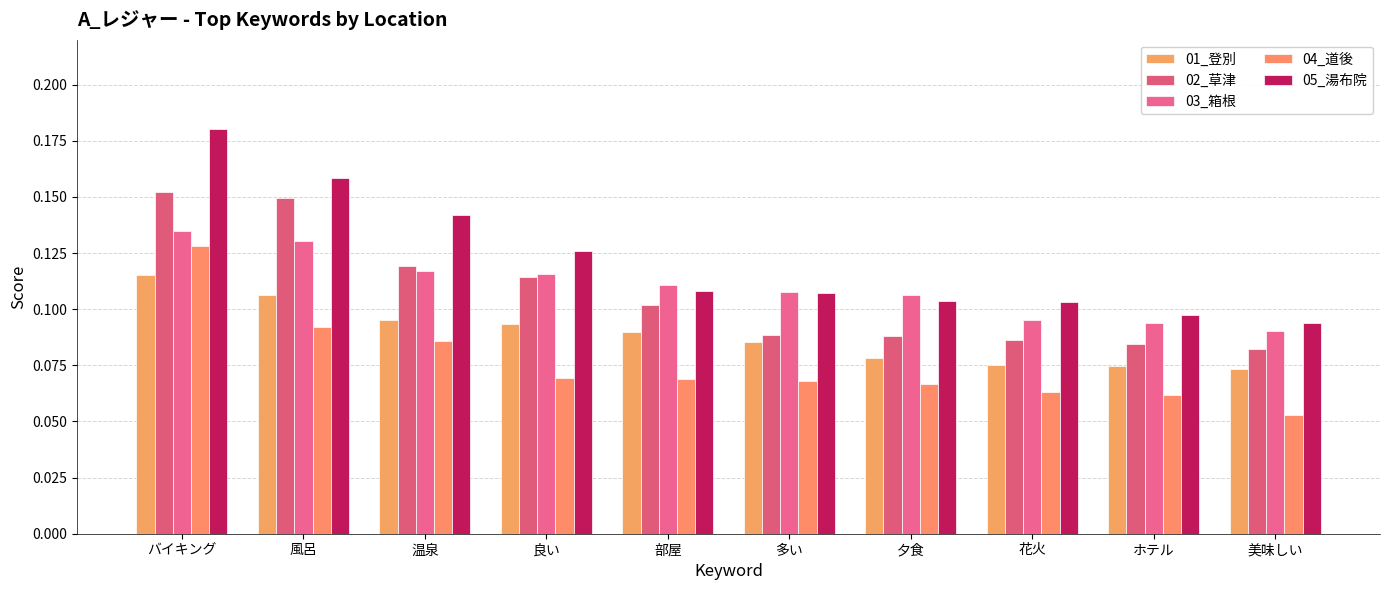

What is the value of the 03_箱根 bar at the 4th from the left?

0.1